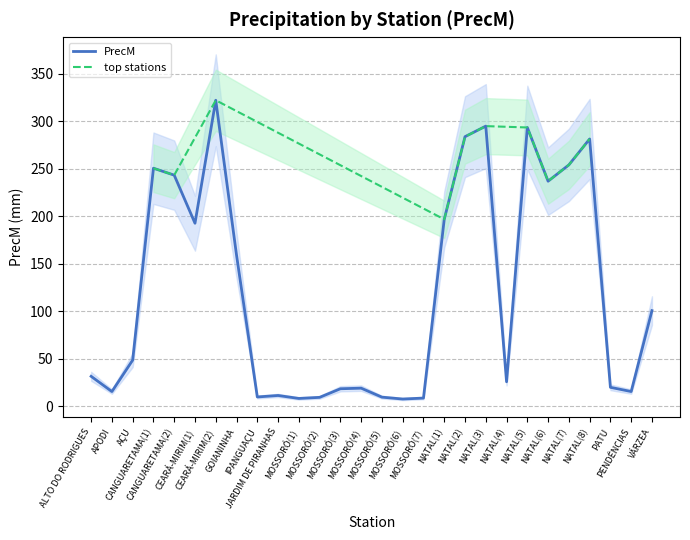

What position from the left is NATAL(3)?

20